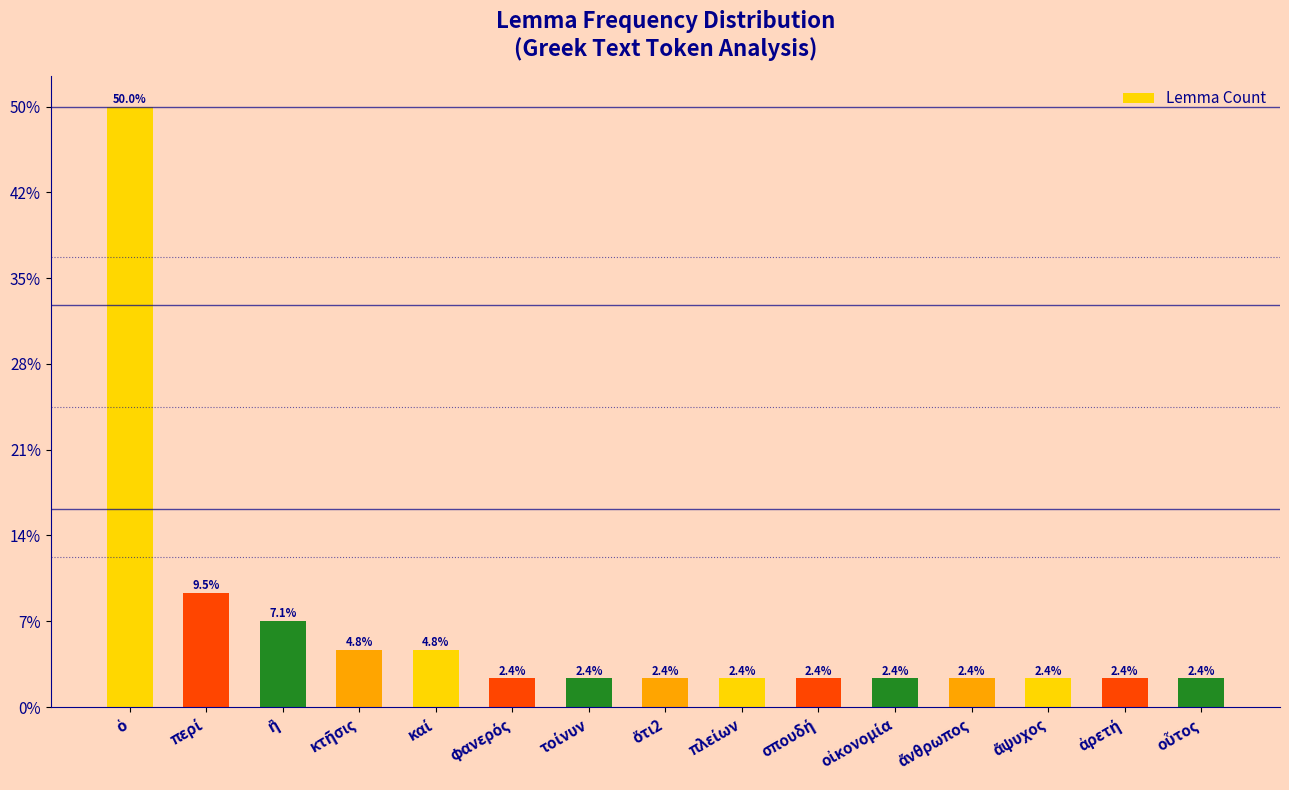

Rank the categories by value from lowest to highest.

φανερός, τοίνυν, ὅτι2, πλείων, σπουδή, οἰκονομία, ἄνθρωπος, ἄψυχος, ἀρετή, οὗτος, κτῆσις, καί, ἢ, περί, ὁ